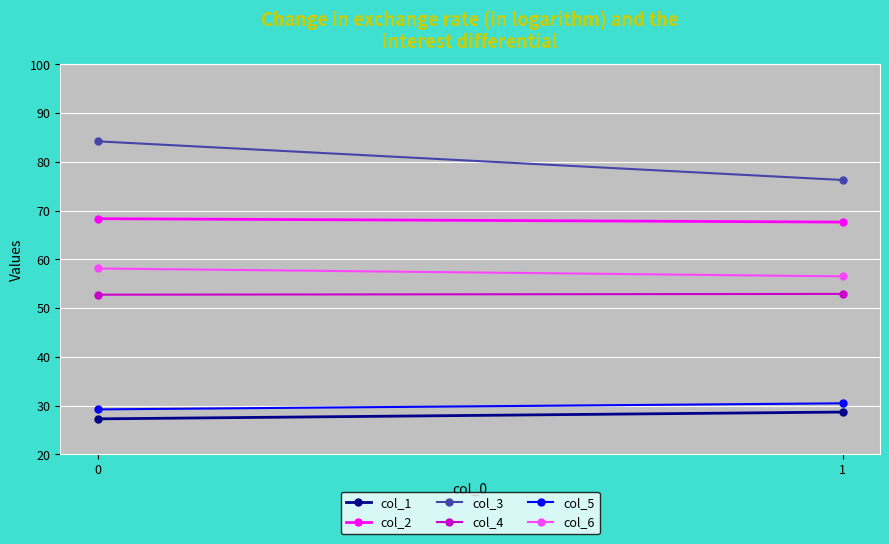

Which series changed the most between 0 and 1?

col_3